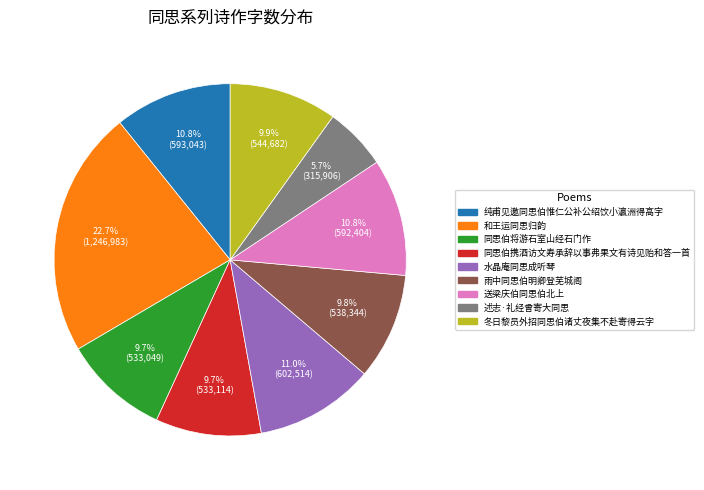

Which slice is the smallest?

述志·礼经曾寄大同思